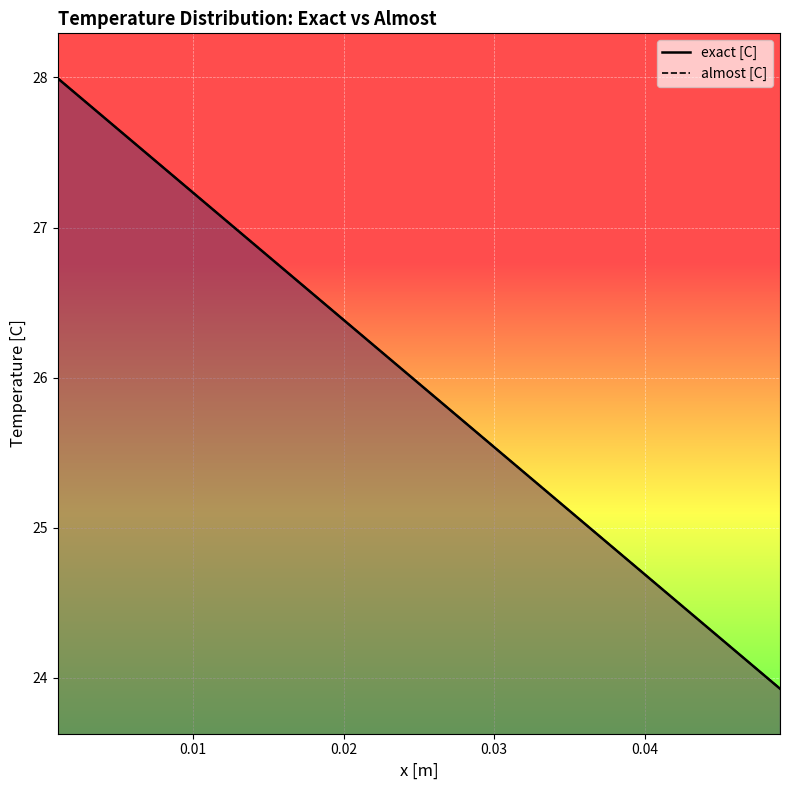

What is the sum of all exact [C] values?

649.0